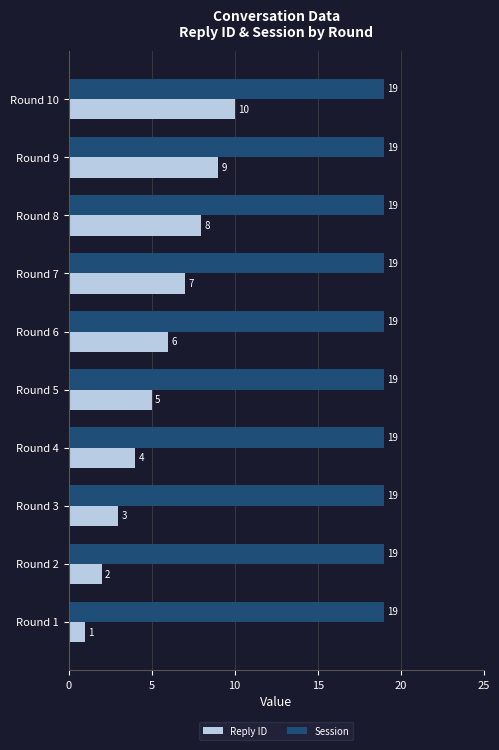

At which category is the sum across all series the highest?

Round 10